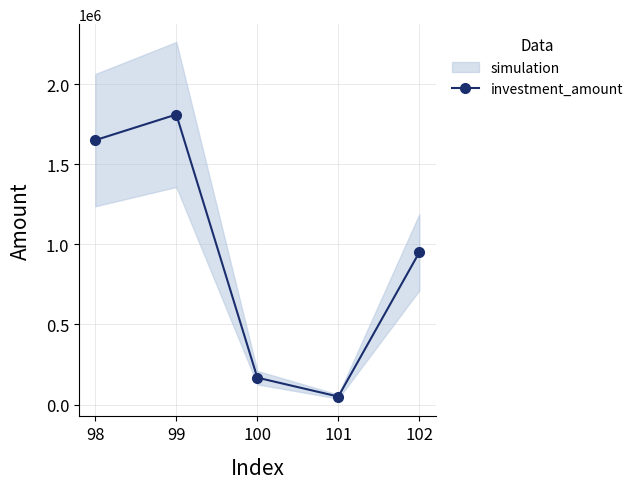

What is the difference between the maximum and second lowest values?

1642000